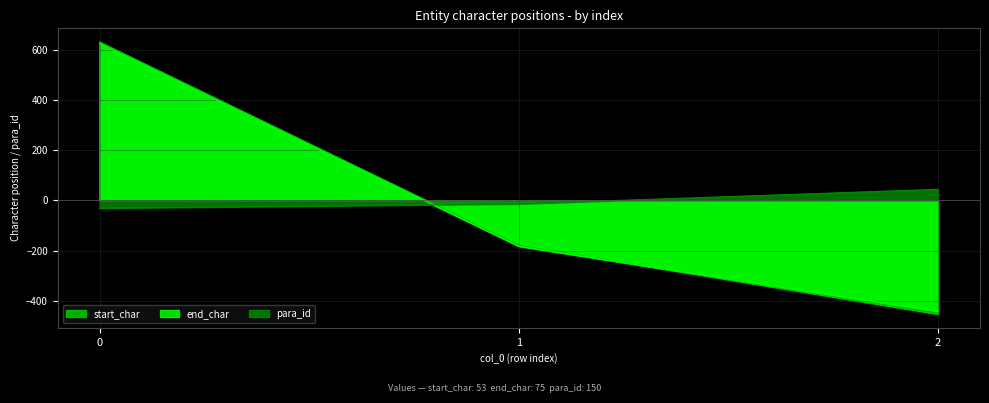

How many positive values does the start_char series have?

1